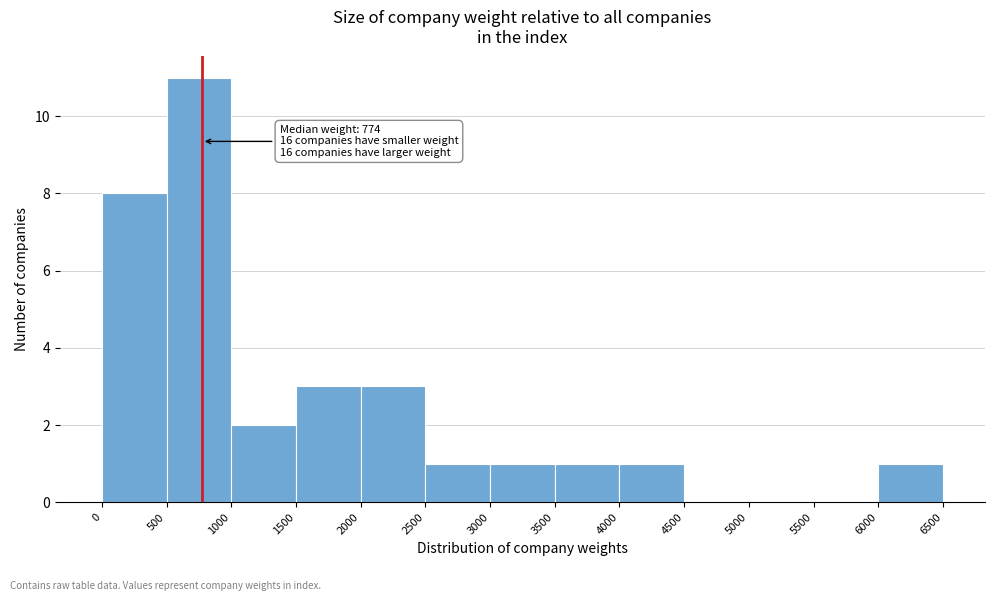

Which range on the x-axis has the tallest bar?

500 to 1000